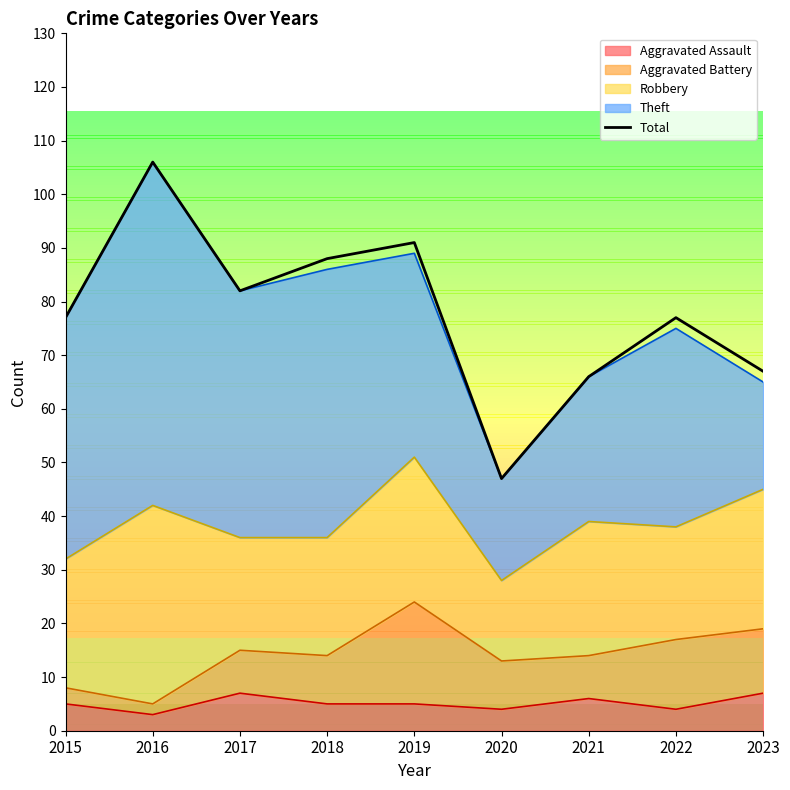

What is the value of the 7th point from the left?

66